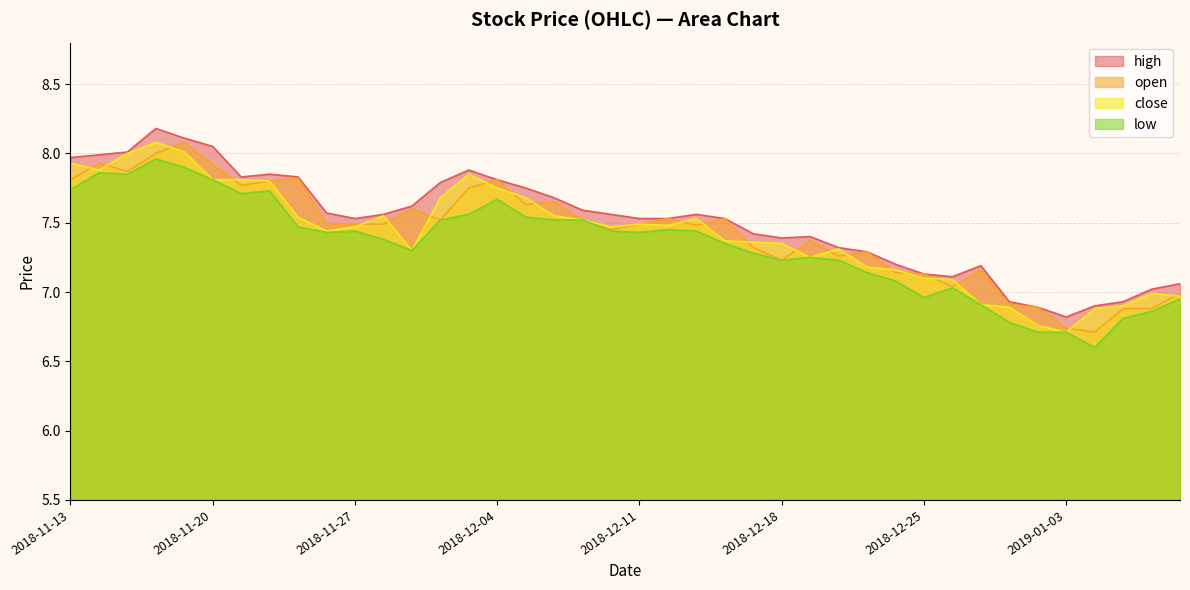

Is it true that open equals 7.2 at 2018-12-18?

True